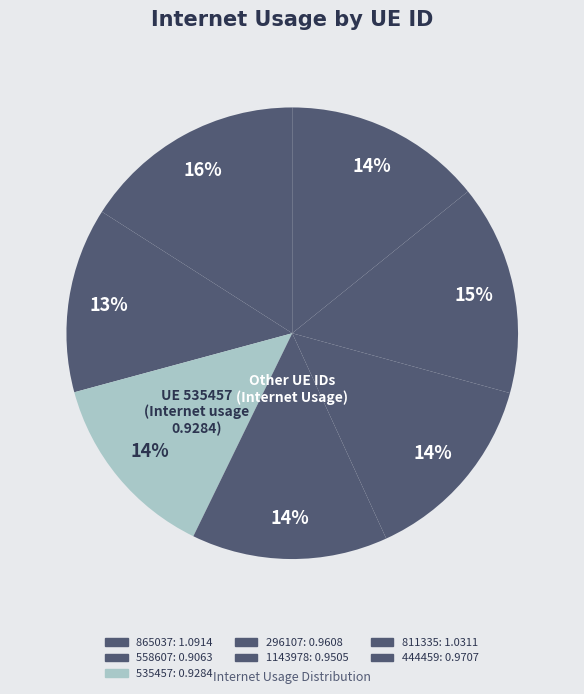

To the nearest percent, what portion does 296107 represent?

14%